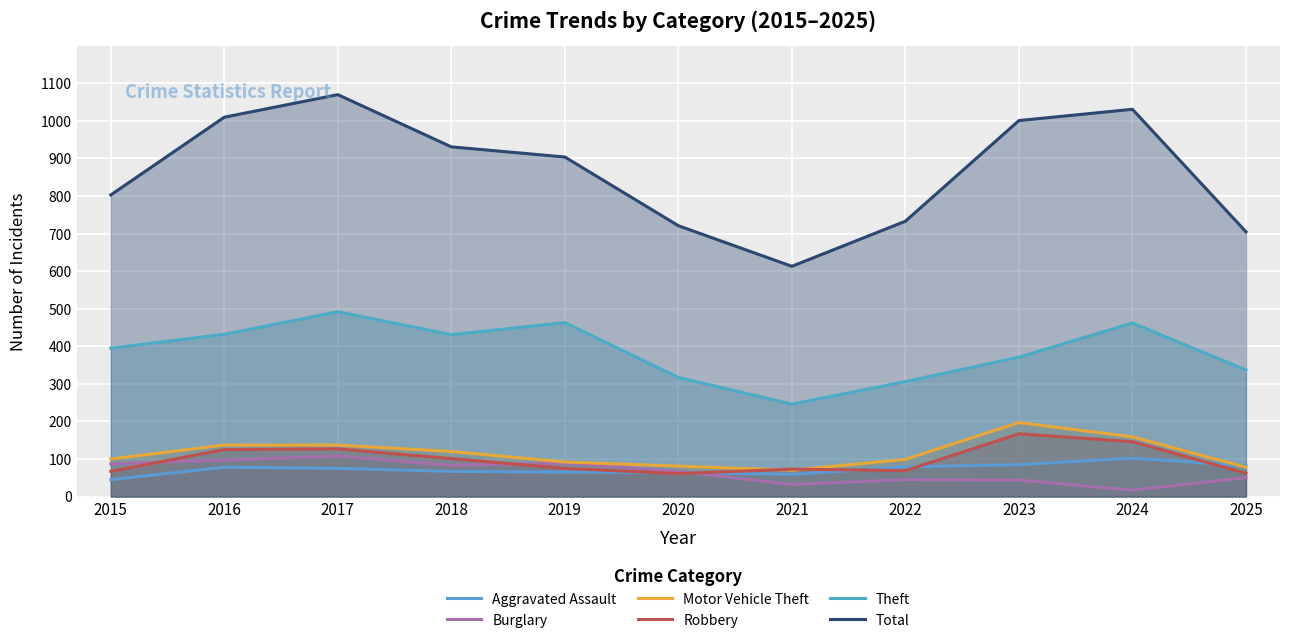

Reading left to right, list all the values displayed in this chart.

Aggravated Assault: 2015=45	2016=78	2017=75	2018=67	2019=65	2020=64	2021=59	2022=79	2023=85	2024=102	2025=82
Burglary: 2015=87	2016=97	2017=108	2018=83	2019=89	2020=67	2021=32	2022=45	2023=44	2024=17	2025=50
Motor Vehicle Theft: 2015=100	2016=137	2017=137	2018=120	2019=92	2020=81	2021=70	2022=99	2023=197	2024=159	2025=78
Robbery: 2015=67	2016=125	2017=127	2018=101	2019=75	2020=61	2021=73	2022=69	2023=167	2024=146	2025=62
Theft: 2015=395	2016=432	2017=492	2018=431	2019=463	2020=317	2021=246	2022=306	2023=371	2024=462	2025=337
Total: 2015=803	2016=1010	2017=1070	2018=931	2019=904	2020=721	2021=613	2022=733	2023=1001	2024=1031	2025=705